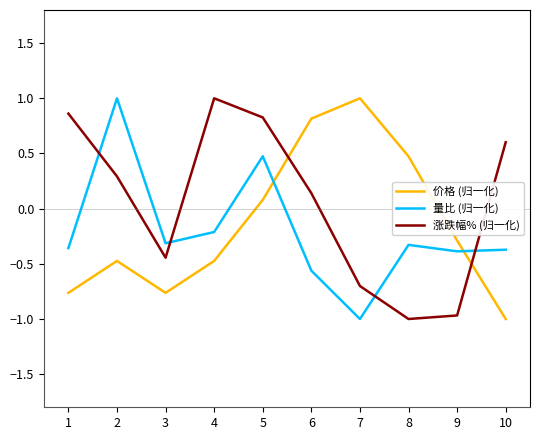

At which category does 涨跌幅% (归一化) reach its first local valley?

3